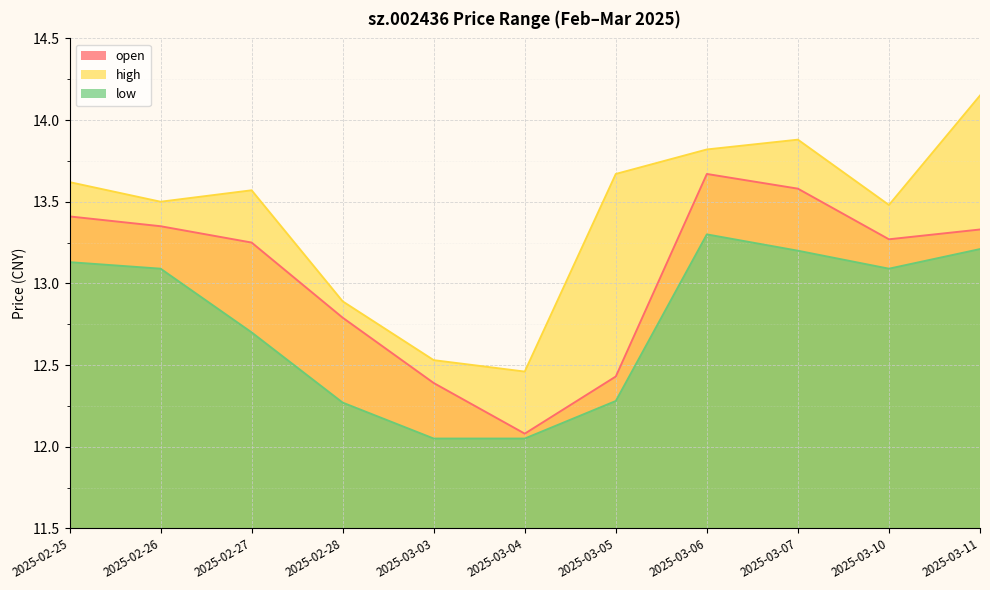

What is the label of the 5th point from the right?

2025-03-05